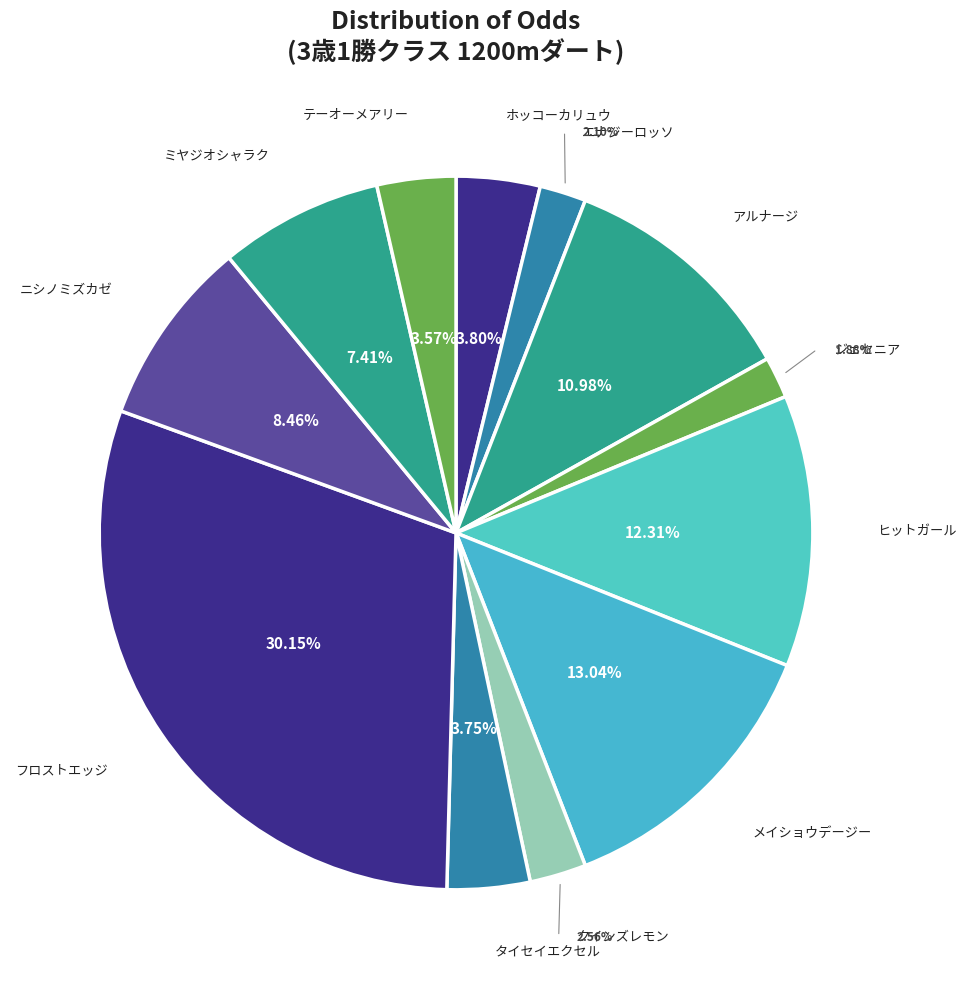

How much of the chart is everything except ヒットガール?

87.7%